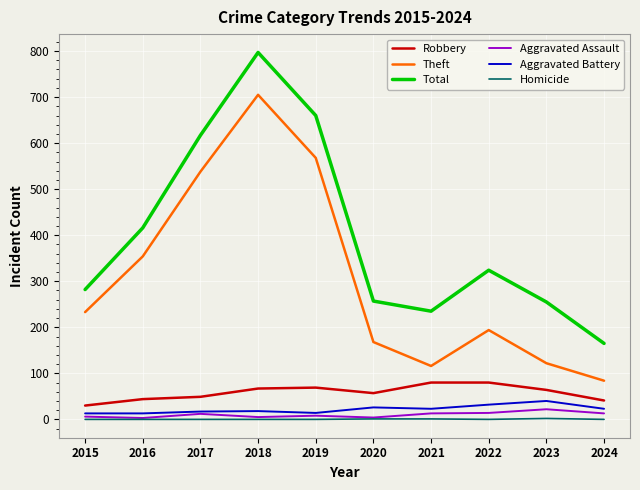

At 2023, list the series in order from smallest to largest.

Homicide, Aggravated Assault, Aggravated Battery, Robbery, Theft, Total